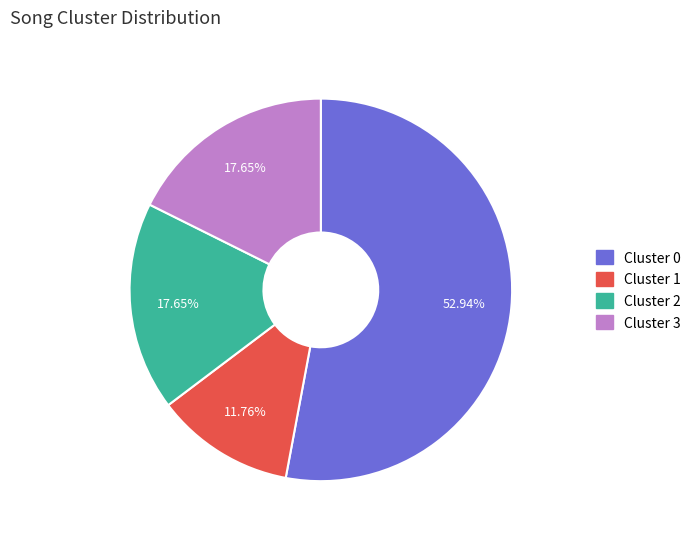

Is there any slice that represents more than half of the pie?

Yes